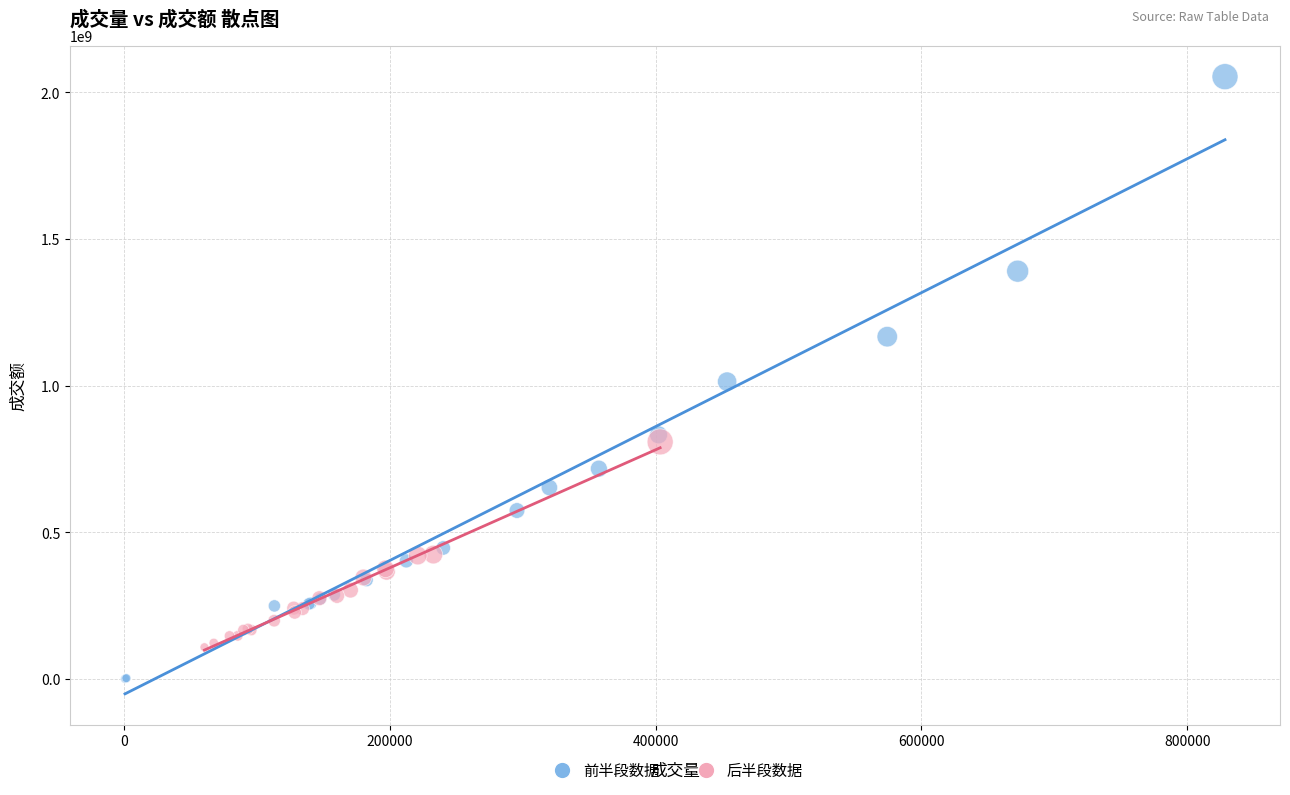

Which series contains the lowest Y value?

前半段数据